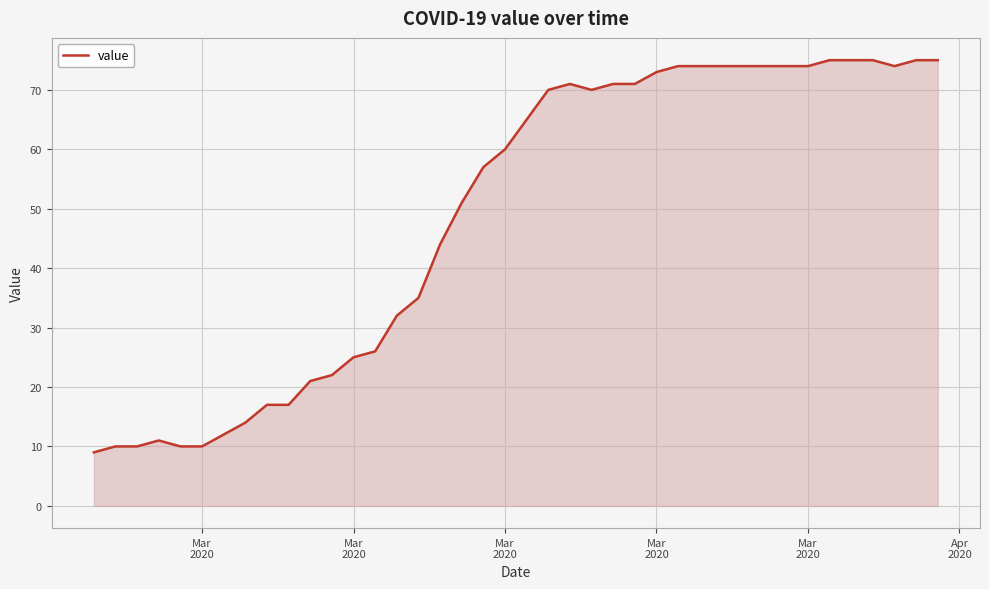

Reading left to right, list all the values displayed in this chart.

9	10	10	11	10	10	12	14	17	17	21	22	25	26	32	35	44	51	57	60	65	70	71	70	71	71	73	74	74	74	74	74	74	74	75	75	75	74	75	75